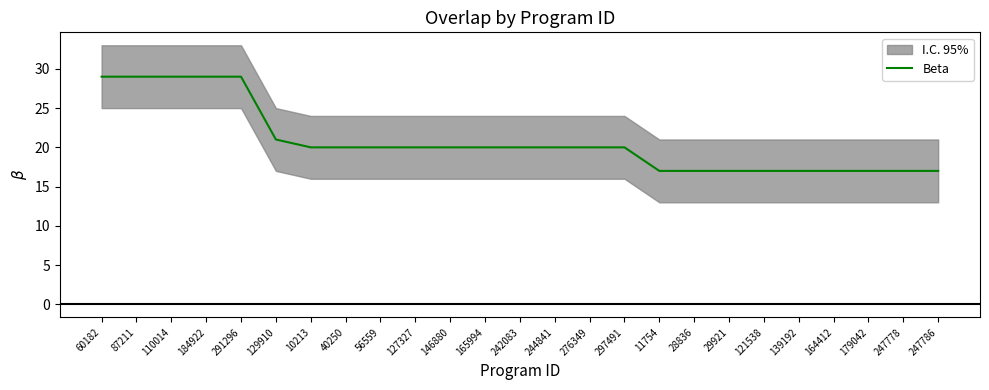

Reading left to right, transcribe all the data shown in this chart.

29	29	29	29	29	21	20	20	20	20	20	20	20	20	20	20	17	17	17	17	17	17	17	17	17